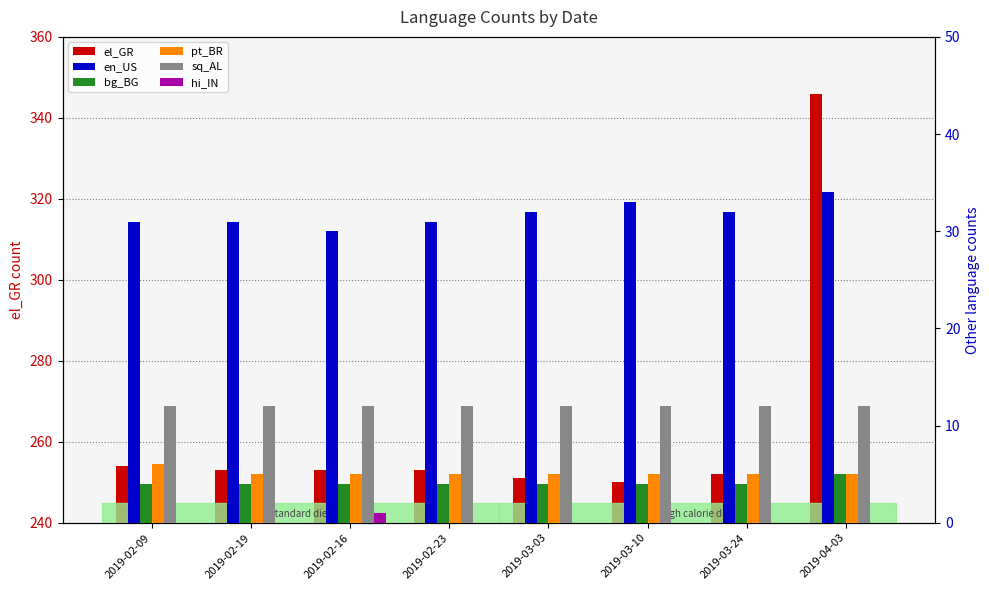

What is the value of the bg_BG bar at the 1st from the left?

4